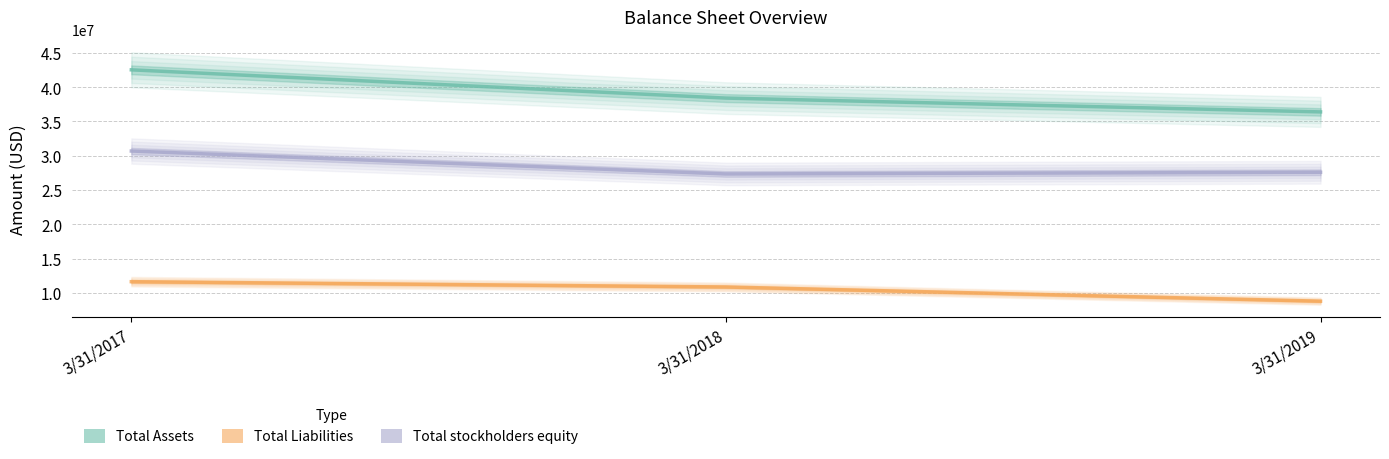

What is the spread (max minus min) of values at 3/31/2017?

30874000